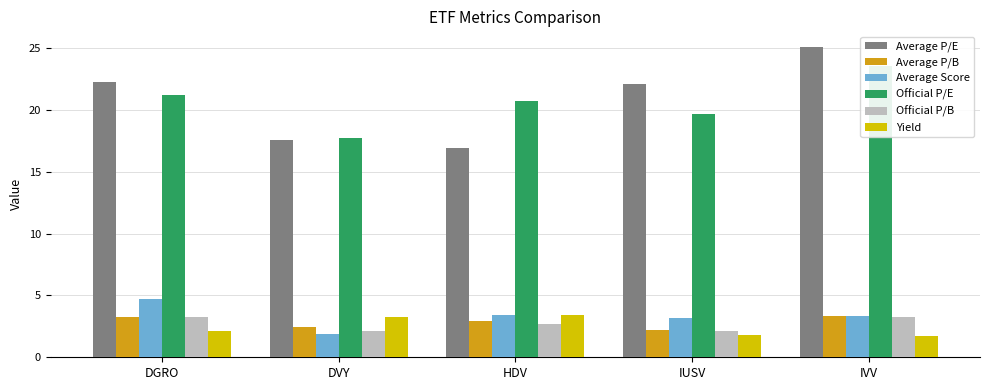

How many bars are there in each group?

6